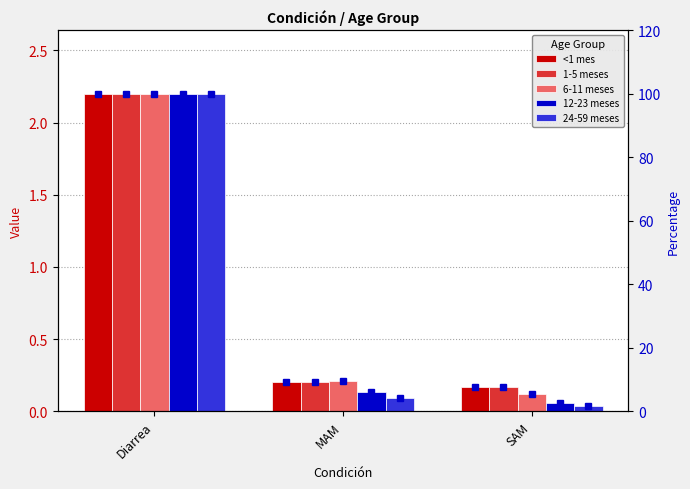

Which has a higher value, Diarrea or MAM?

Diarrea